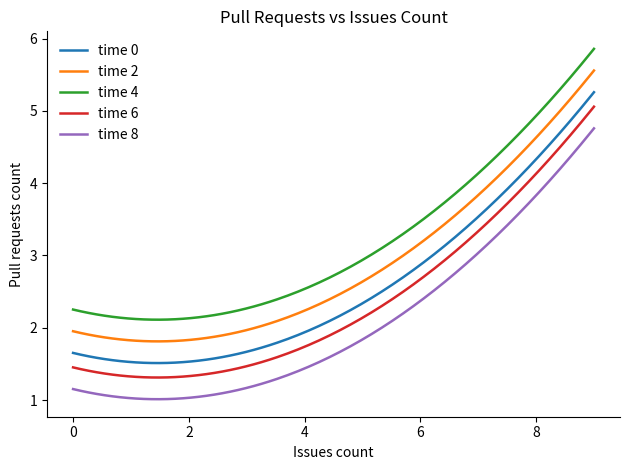

Which series has the largest total across all categories?

time 4